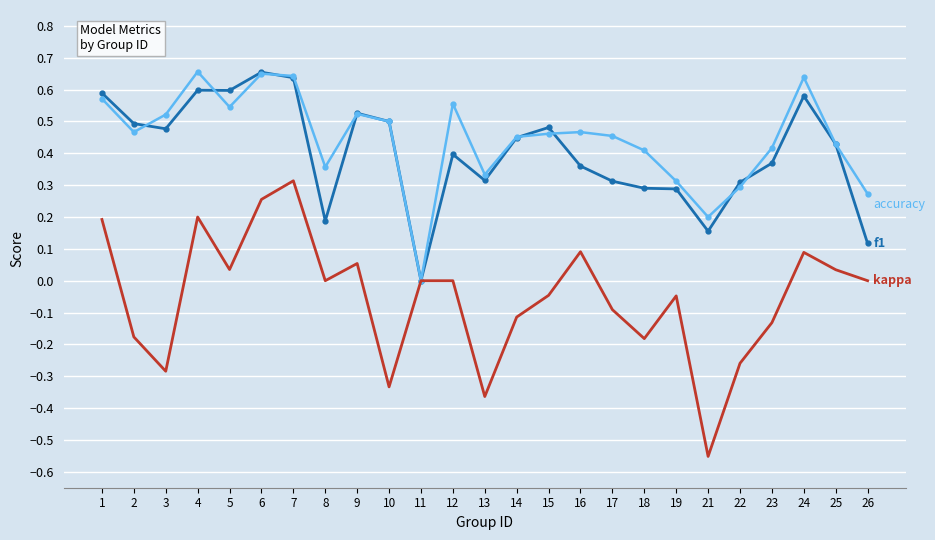

What is the total value across all series at 15?

0.9